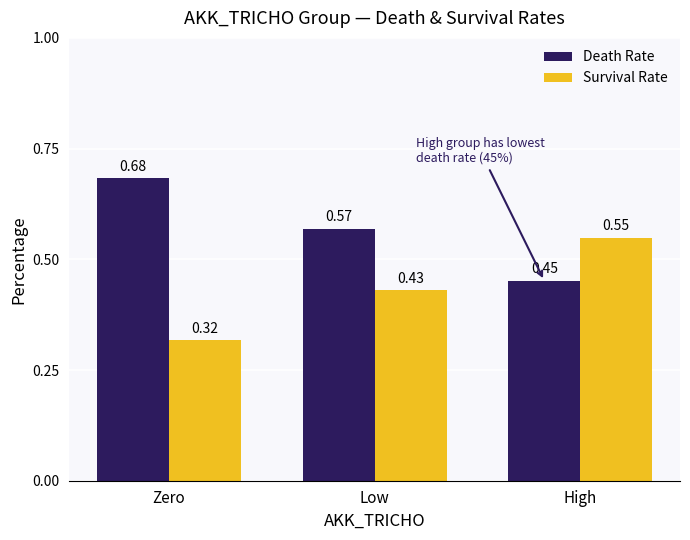

What is the difference between the highest and lowest values at High?

0.1